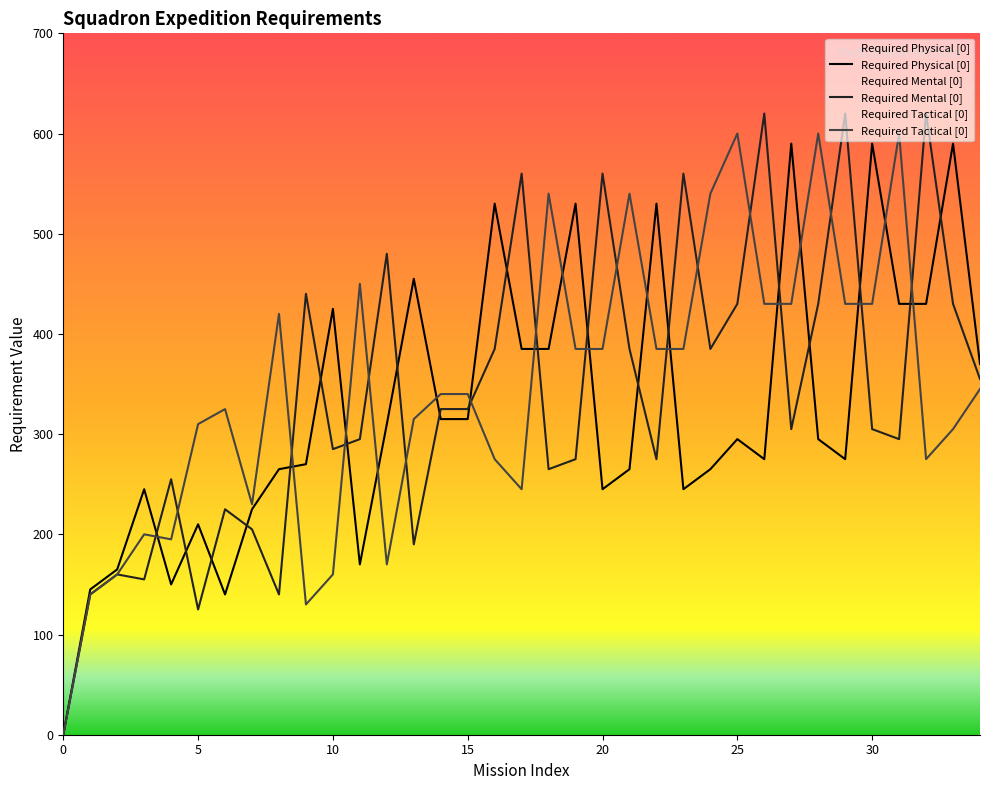

At how many categories does at least one series exceed 249?

30